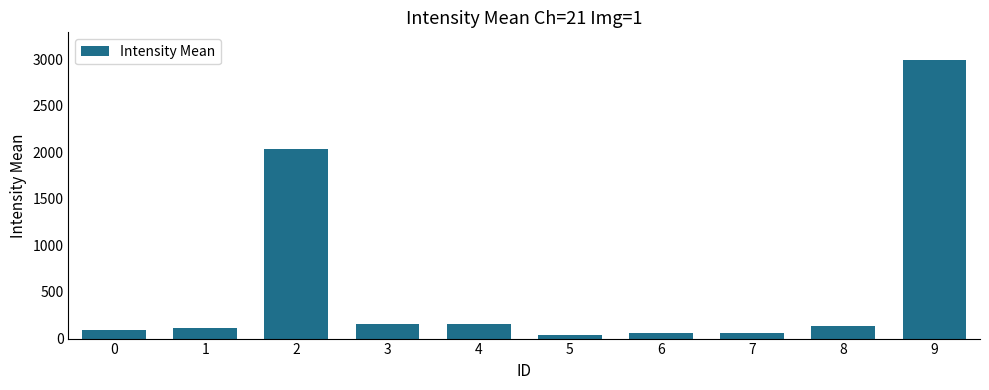

What value does the data have at 9?

2987.8